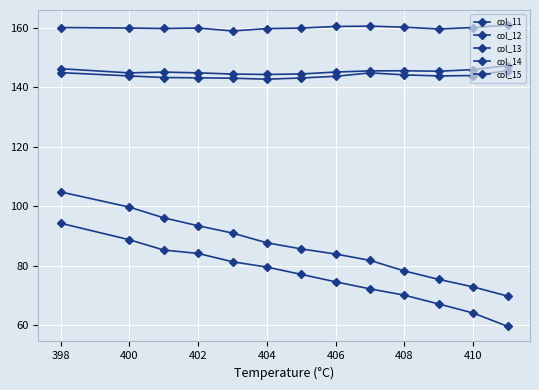

Count the number of categories in the chart.

13